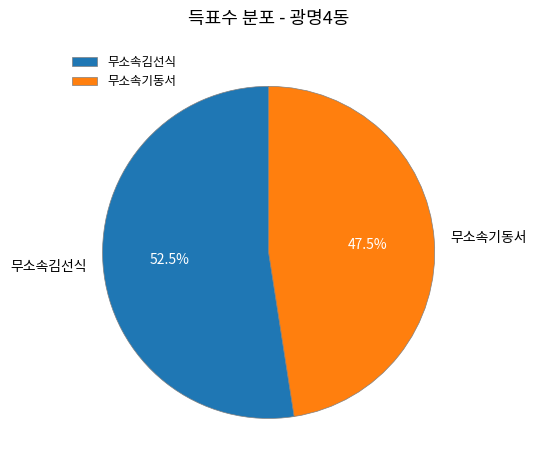

What percentage is NOT represented by 무소속김선식?

47.5%